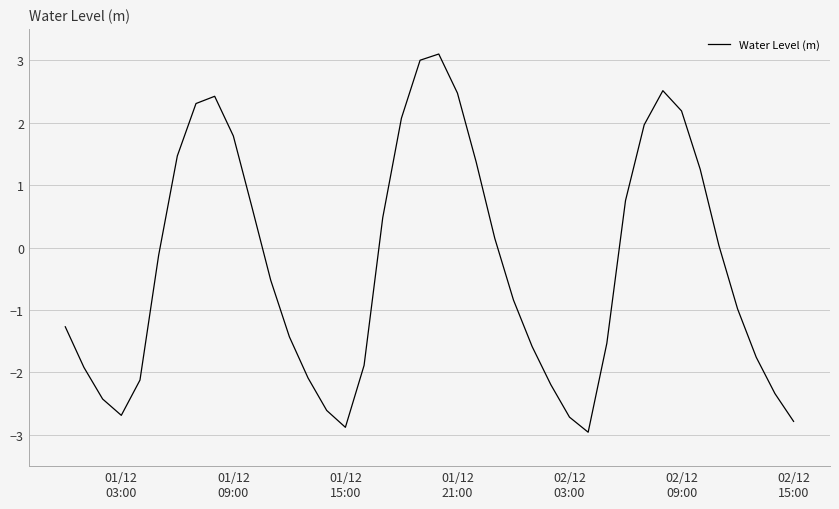

What is the minimum value shown in the chart?

-3.0